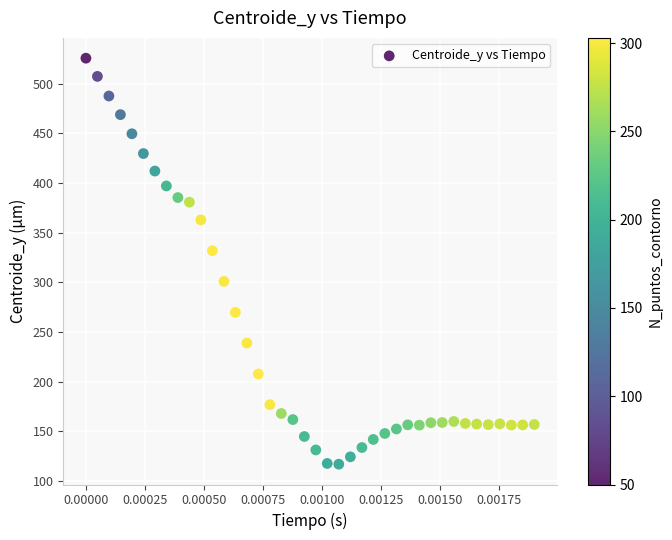

What is the range of Y values (max minus min)?

408.9